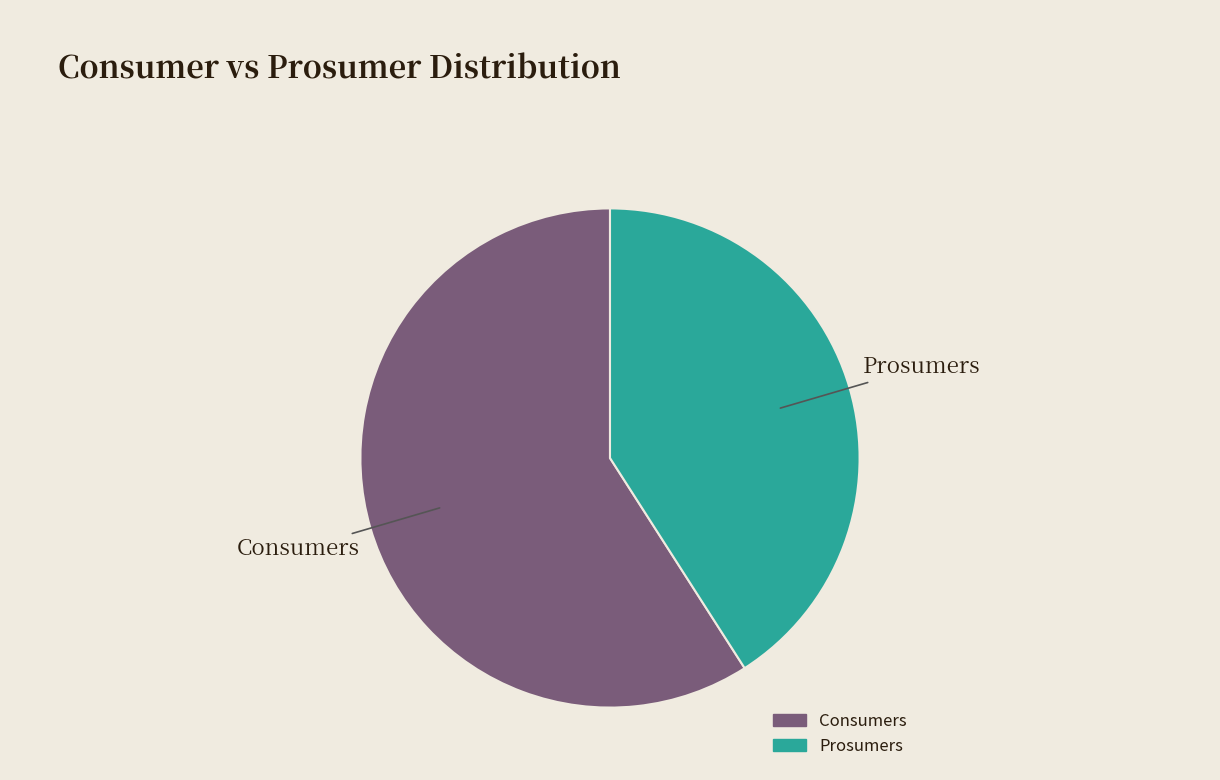

Is it true that Consumers is 59% of the pie?

True